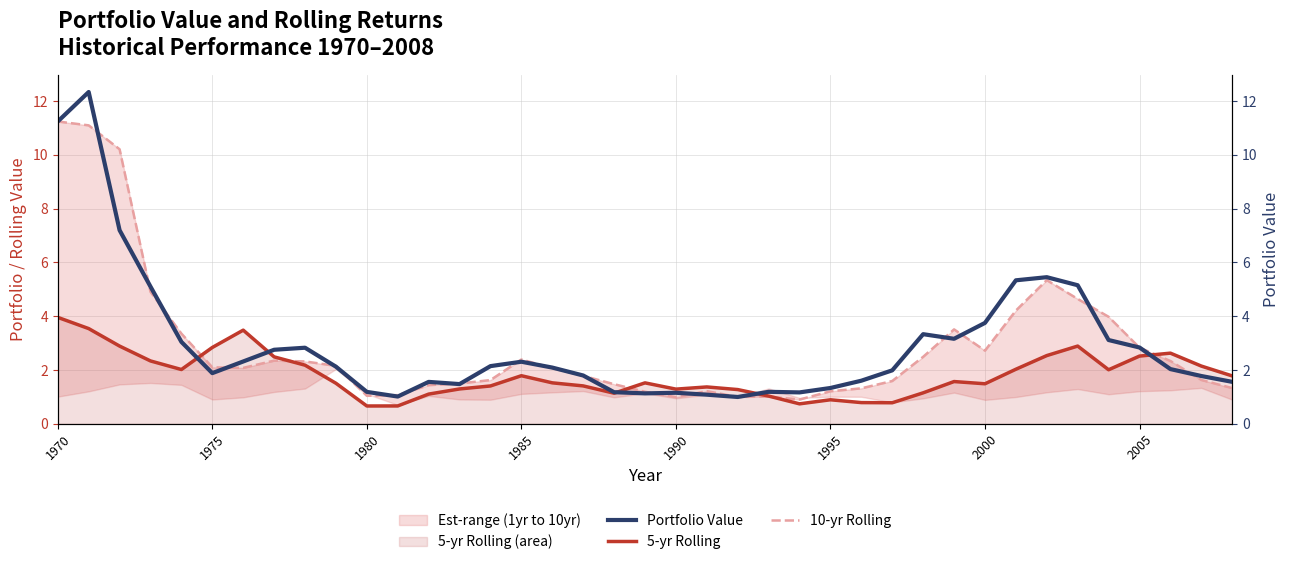

Is it true that 5-yr Rolling equals 3.1 at 1985?

False